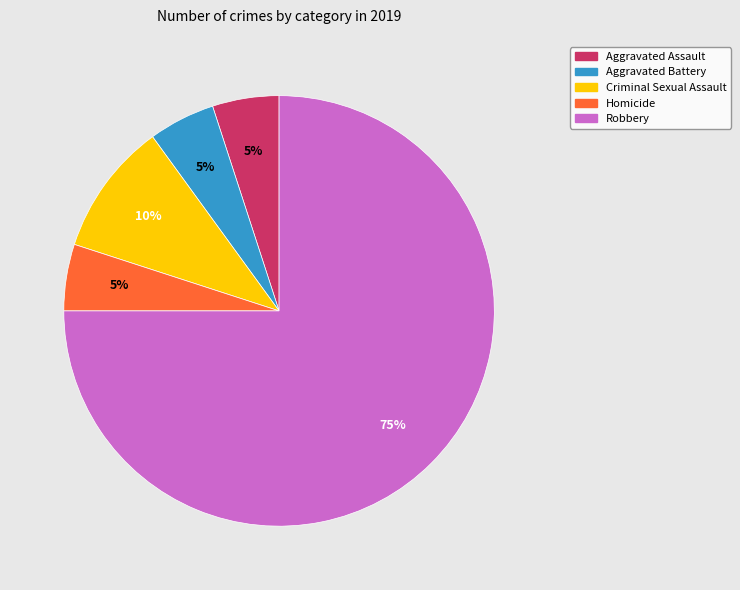

Is Aggravated Assault the majority of the pie?

No